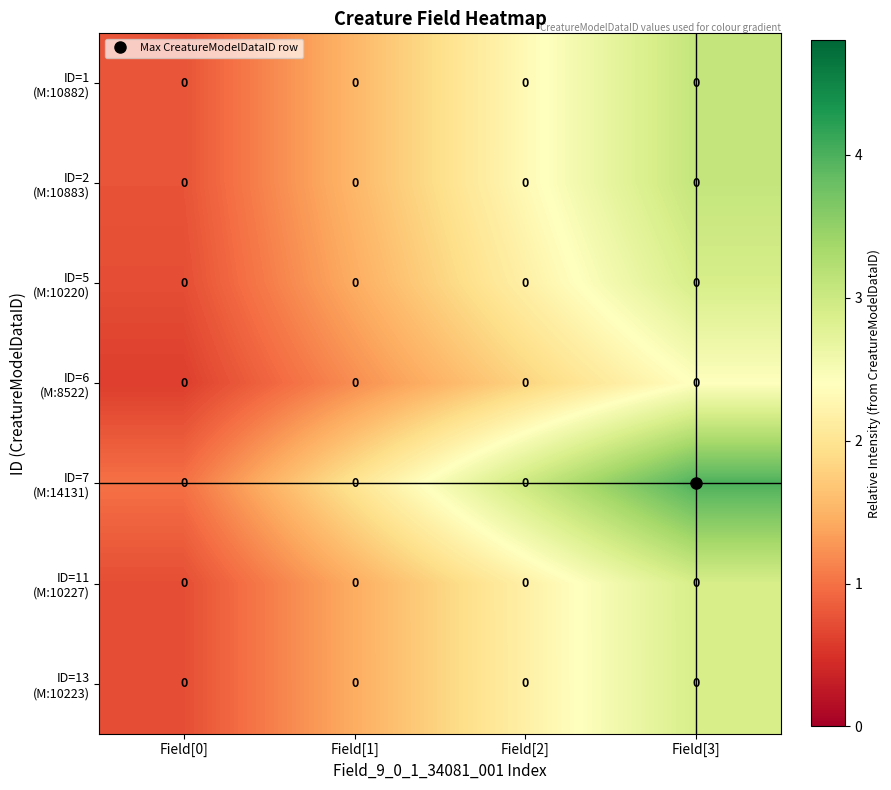

Which series has the largest total across all categories?

row_4